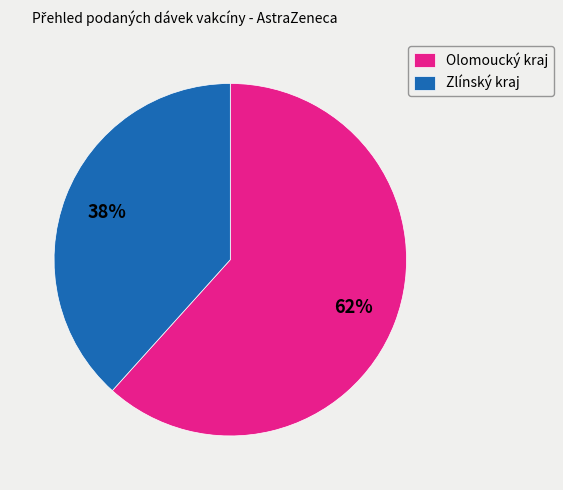

To the nearest percent, what is the average slice percentage?

50%